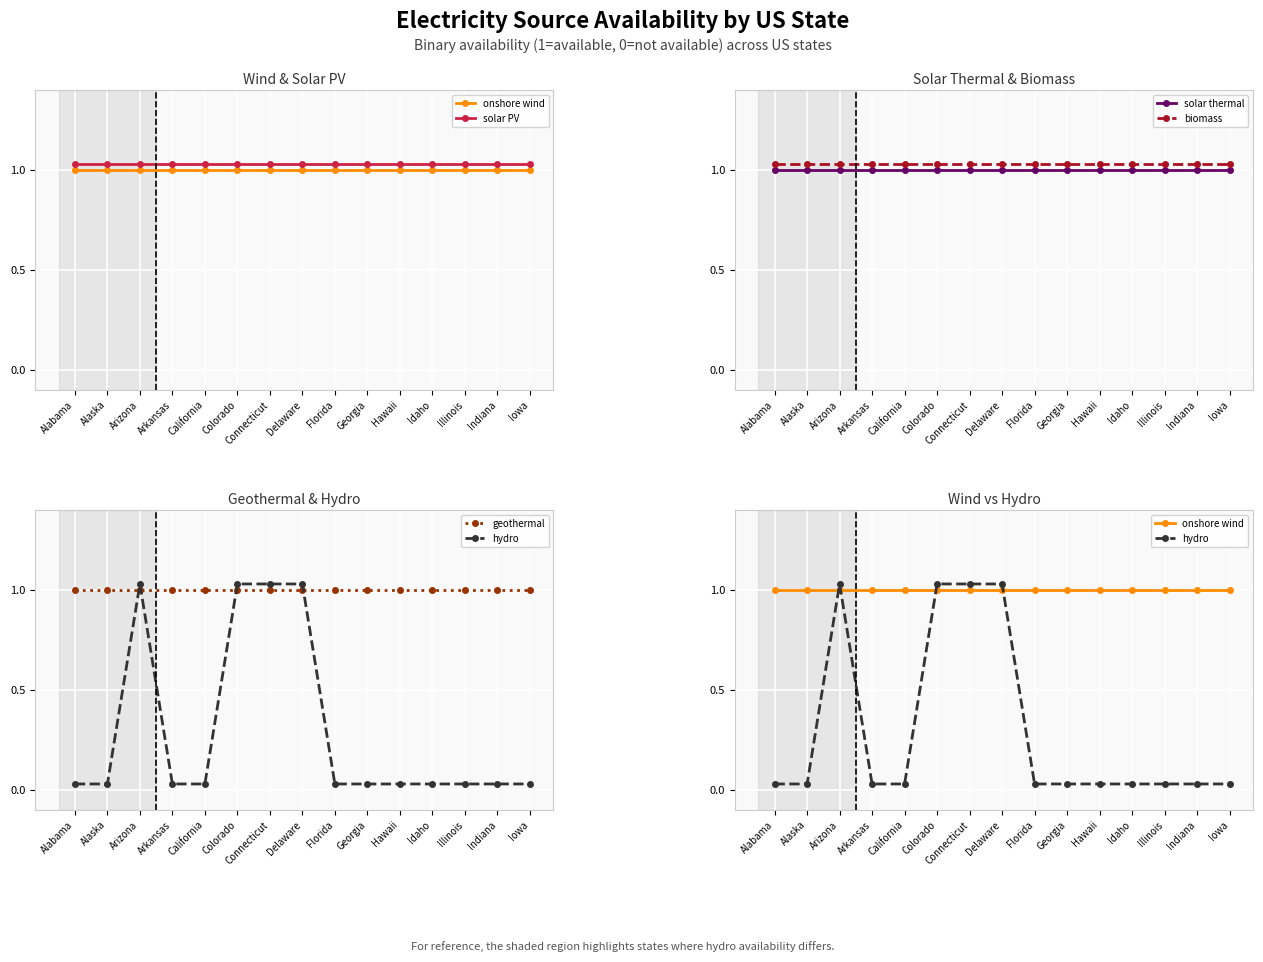

Read the geothermal value at Delaware.

1.0